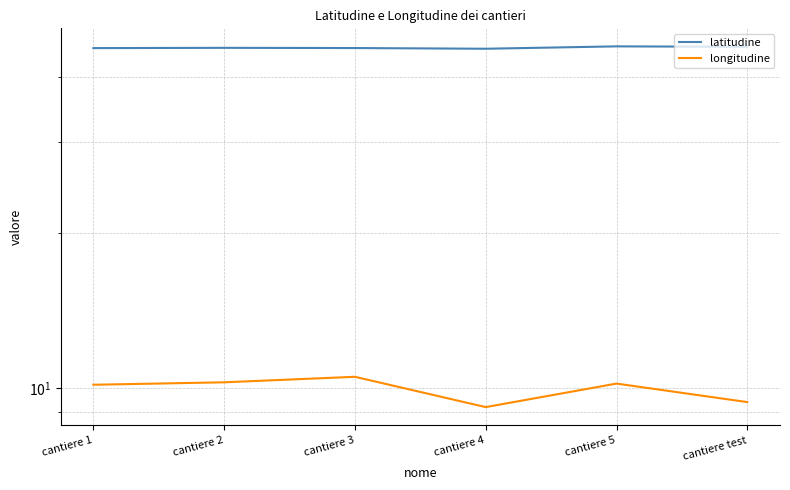

True or false: longitudine has a value of 3.5 at cantiere 2.

False